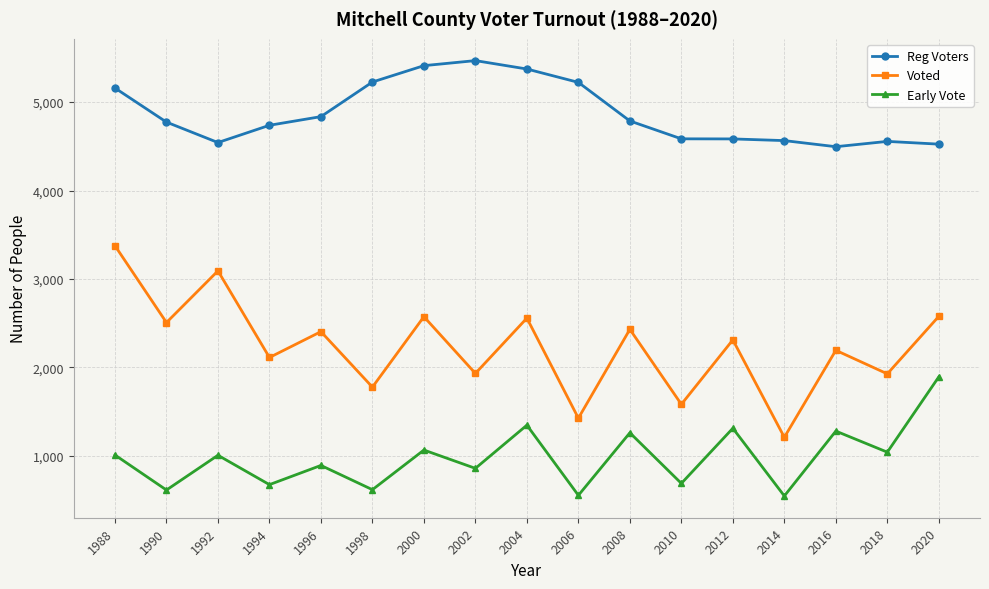

At which category does Early Vote reach its first local peak?

1992